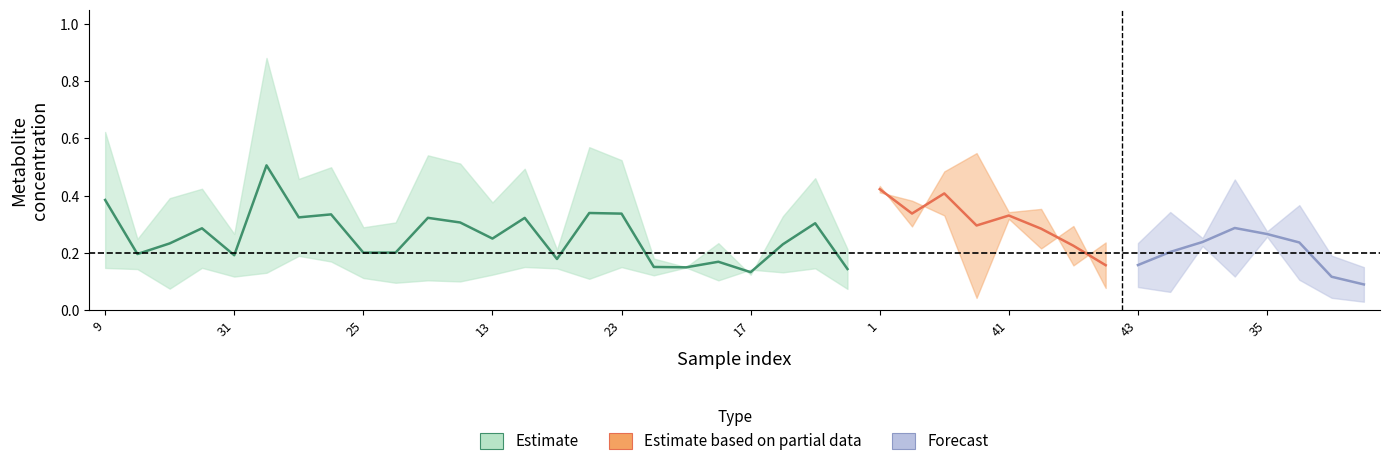

At which category does aucubin reach its first local peak?

30